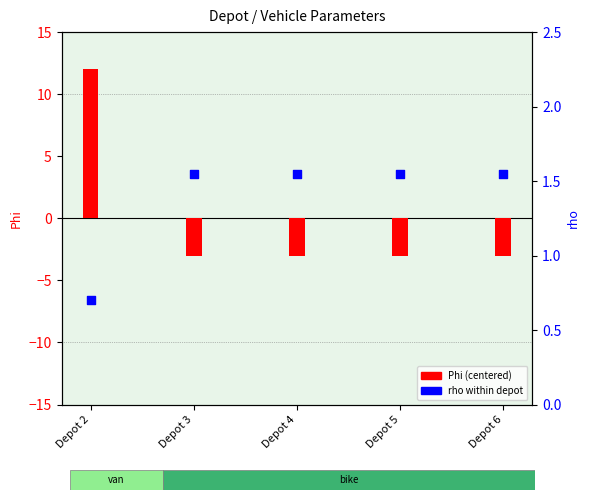

Which series reaches the minimum Y coordinate?

Phi (centered)